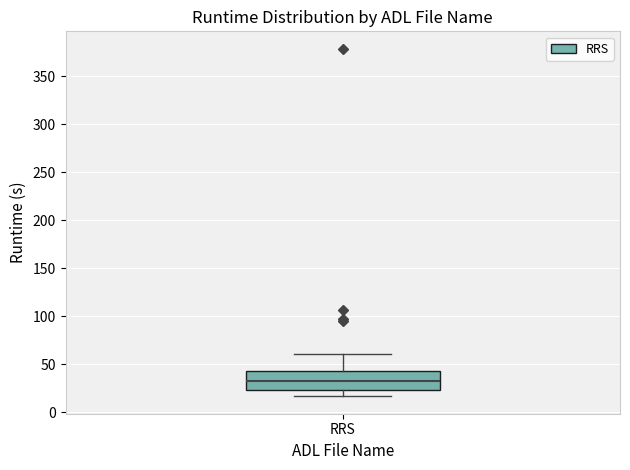

Transcribe this box plot: give where the median line is, the range the box spans, and where the two whiskers end, as read against the y-axis. The values are not printed on the chart, so give them approximately, as read against the axis.

median 35, box 25 to 45, whiskers 15 to 60